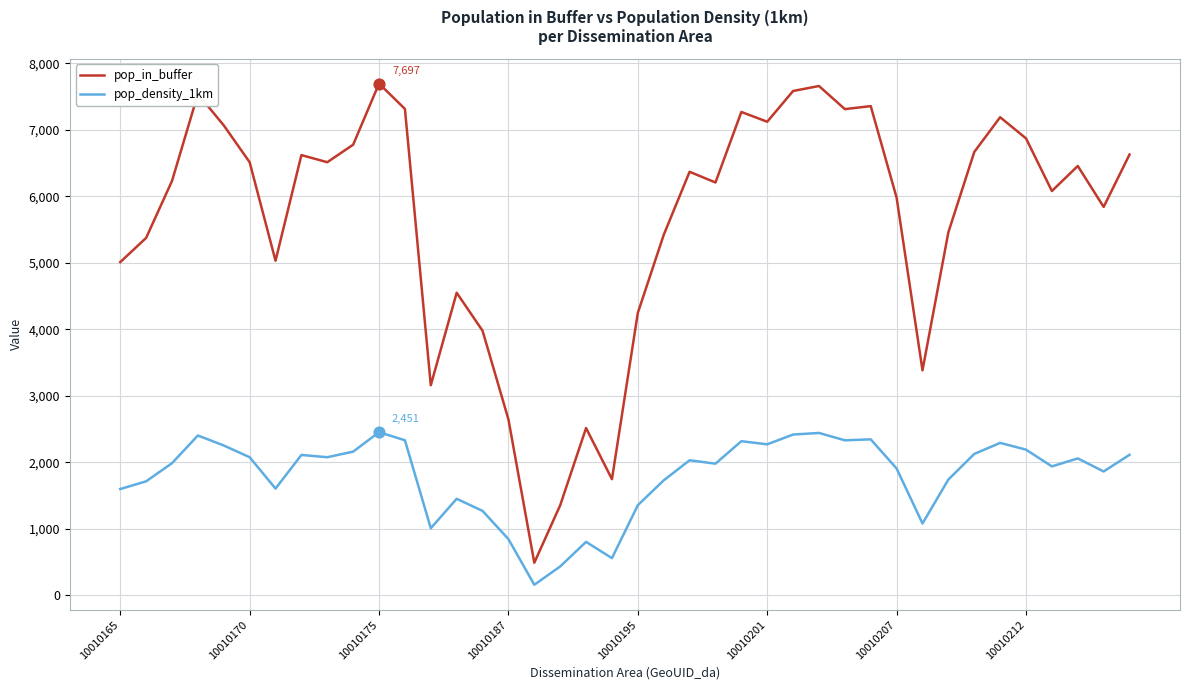

Rank the series by their average value, from lowest to highest.

pop_density_1km, pop_in_buffer